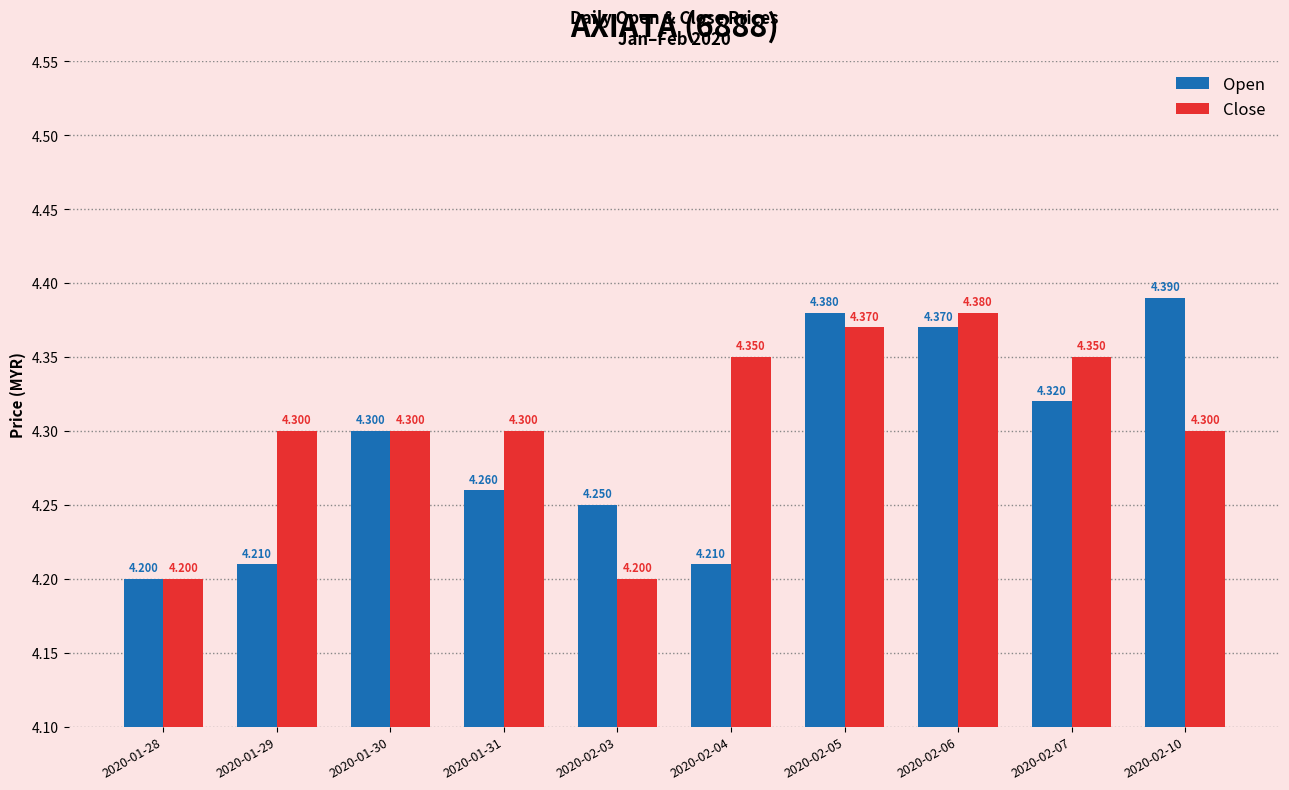

How many groups of bars are there?

10